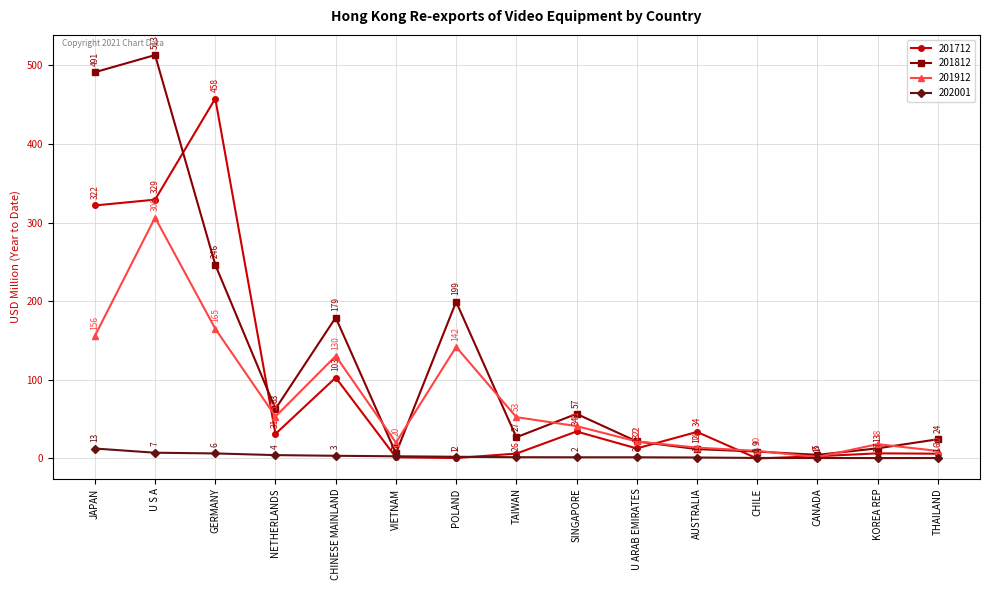

At which label does 202001 reach its peak?

JAPAN